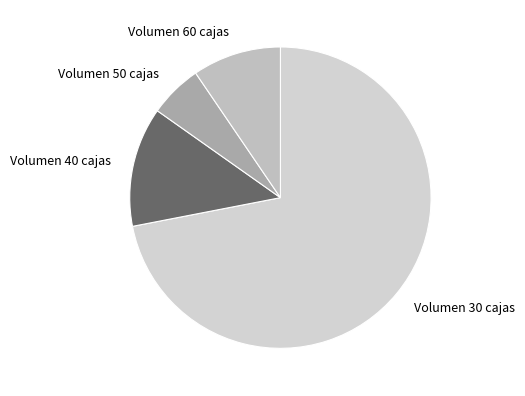

Does any single category account for the majority?

Yes